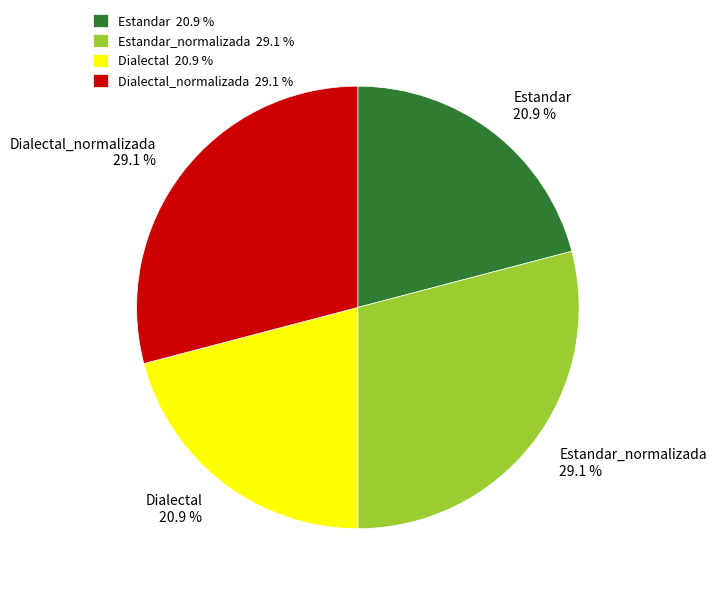

What portion of the pie excludes Estandar_normalizada?

70.9%